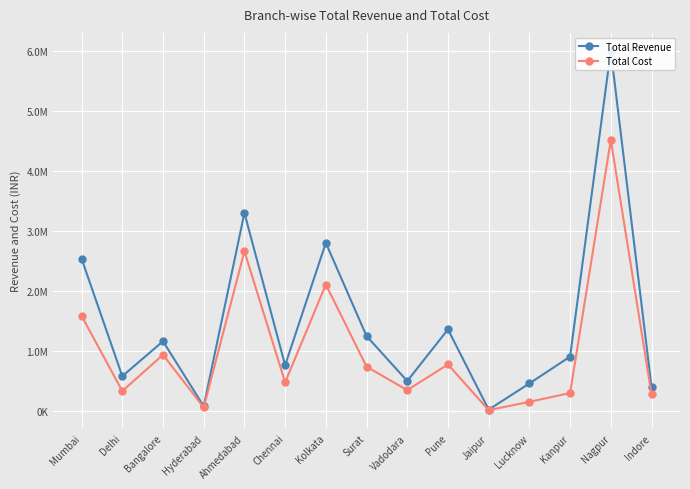

Where is Total Cost nearest to the value 2260534?

Kolkata